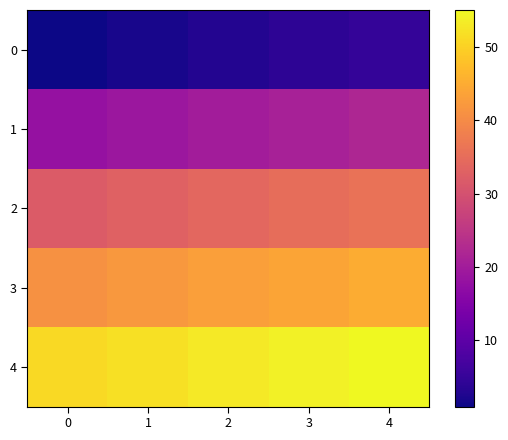

Reading left to right, list all the values displayed in this chart.

0: 0=1	1=2	2=3	3=4	4=5
1: 0=18	1=19	2=20	3=21	4=22
2: 0=32	1=33	2=34	3=35	4=36
3: 0=41	1=42	2=43	3=44	4=45
4: 0=51	1=52	2=53	3=54	4=55